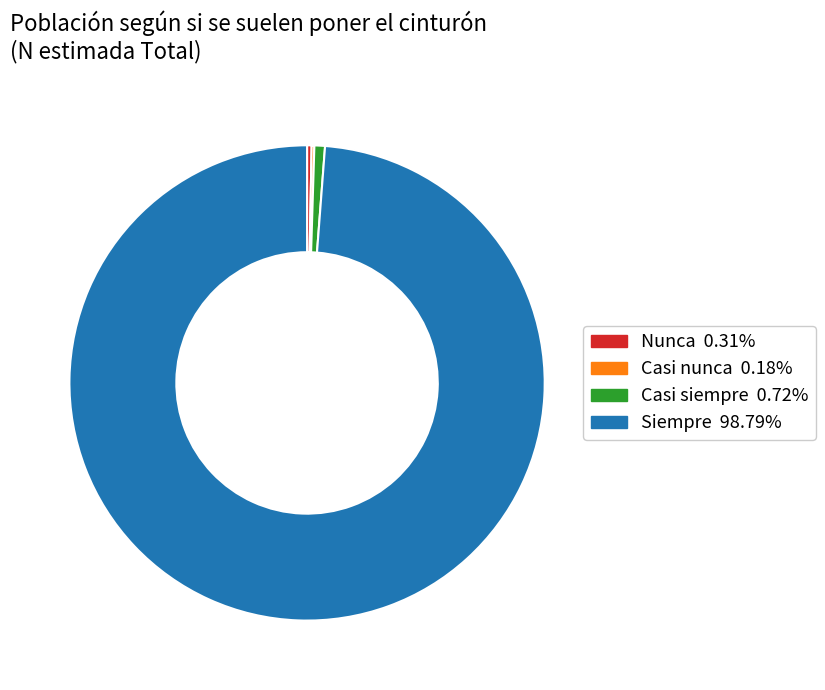

Does any single category account for the majority?

Yes